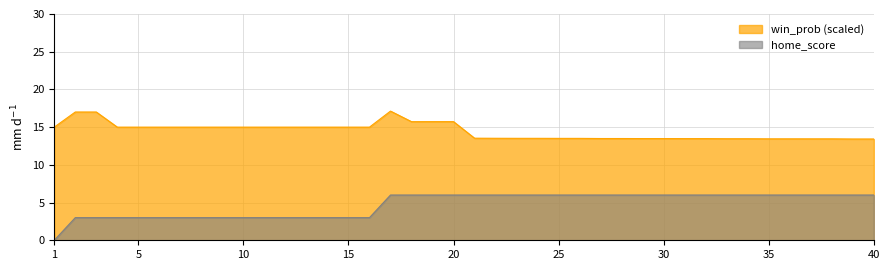

How many lines are shown in the chart?

2